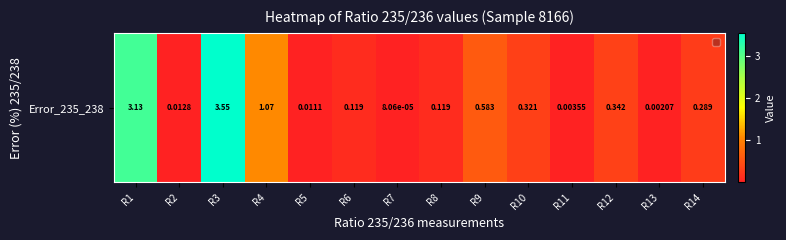

What is the difference between the second highest and minimum values?

3.1